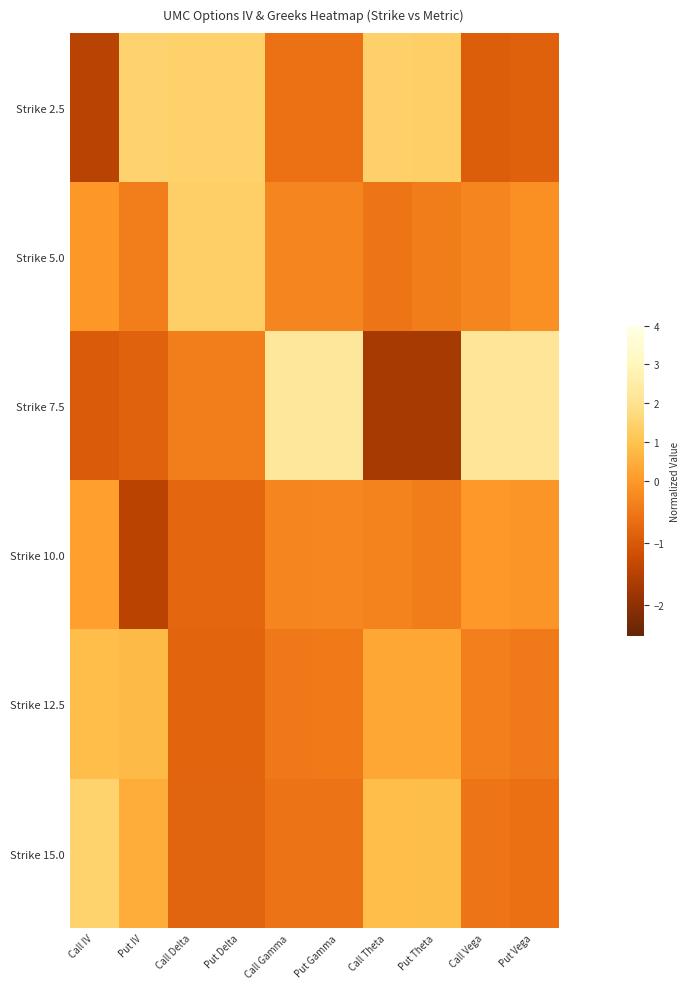

Reading right to left, extract all data points from this chart.

Strike 2.5: Put Vega=-0.9	Call Vega=-0.9	Put Theta=1.3	Call Theta=1.4	Put Gamma=-0.6	Call Gamma=-0.6	Put Delta=1.4	Call Delta=1.4	Put IV=1.5	Call IV=-1.5
Strike 5.0: Put Vega=-0.1	Call Vega=-0.3	Put Theta=-0.4	Call Theta=-0.5	Put Gamma=-0.3	Call Gamma=-0.3	Put Delta=1.4	Call Delta=1.4	Put IV=-0.4	Call IV=-0.0
Strike 7.5: Put Vega=2.1	Call Vega=2.1	Put Theta=-1.7	Call Theta=-1.7	Put Gamma=2.2	Call Gamma=2.2	Put Delta=-0.4	Call Delta=-0.4	Put IV=-0.9	Call IV=-1.0
Strike 10.0: Put Vega=-0.1	Call Vega=0.0	Put Theta=-0.4	Call Theta=-0.3	Put Gamma=-0.3	Call Gamma=-0.3	Put Delta=-0.8	Call Delta=-0.8	Put IV=-1.4	Call IV=0.1
Strike 12.5: Put Vega=-0.5	Call Vega=-0.4	Put Theta=0.3	Call Theta=0.3	Put Gamma=-0.5	Call Gamma=-0.5	Put Delta=-0.8	Call Delta=-0.8	Put IV=0.8	Call IV=0.9
Strike 15.0: Put Vega=-0.6	Call Vega=-0.5	Put Theta=0.9	Call Theta=0.8	Put Gamma=-0.5	Call Gamma=-0.6	Put Delta=-0.8	Call Delta=-0.8	Put IV=0.4	Call IV=1.5